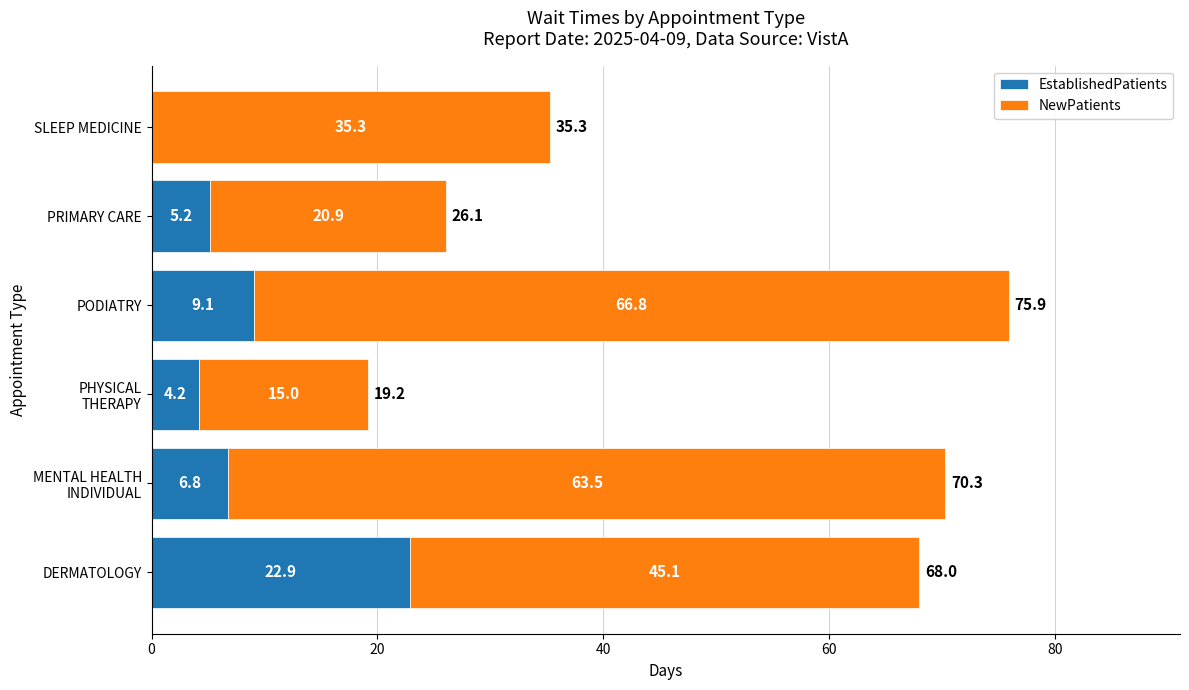

At which label is EstablishedPatients closest to 11?

PODIATRY